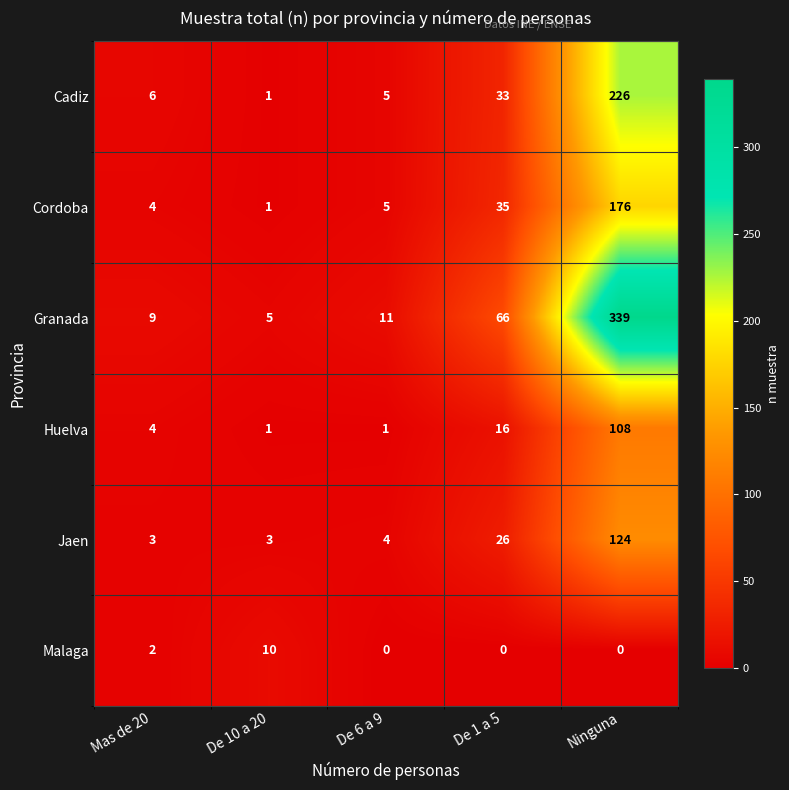

What is the spread (max minus min) of values at Ninguna?

339